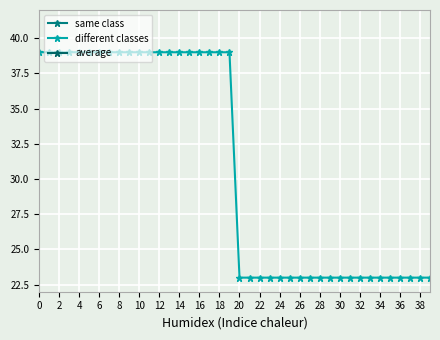

What is the label of the 20th point from the right?

20